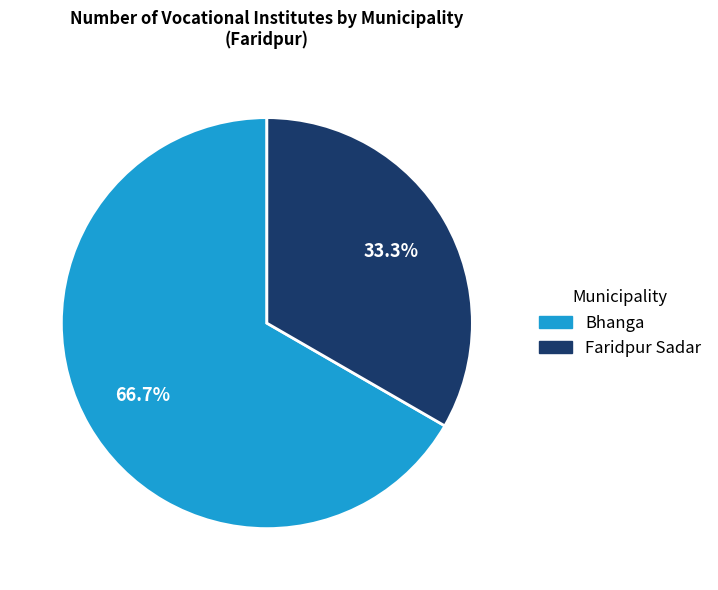

Which category has the smallest portion of the pie?

Faridpur Sadar